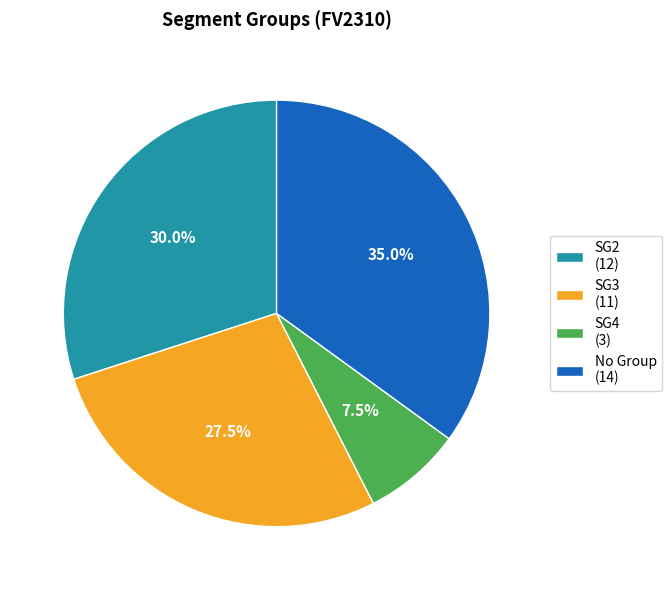

Rank the categories by value from highest to lowest.

No Group (14), SG2 (12), SG3 (11), SG4 (3)